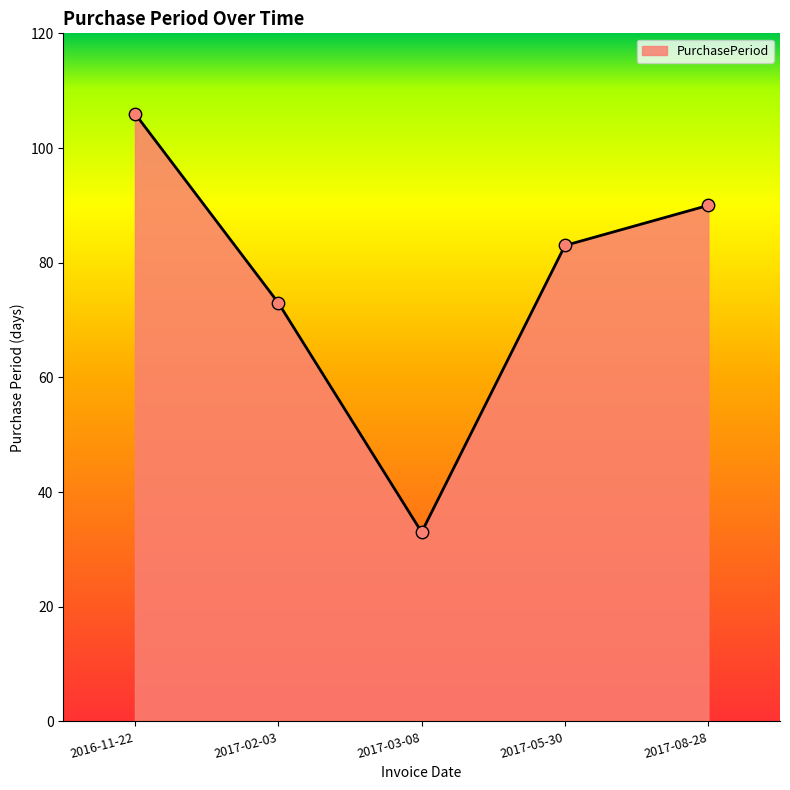

Approximately how many times larger is the value at 2017-05-30 compared to 2017-02-03?

1.1